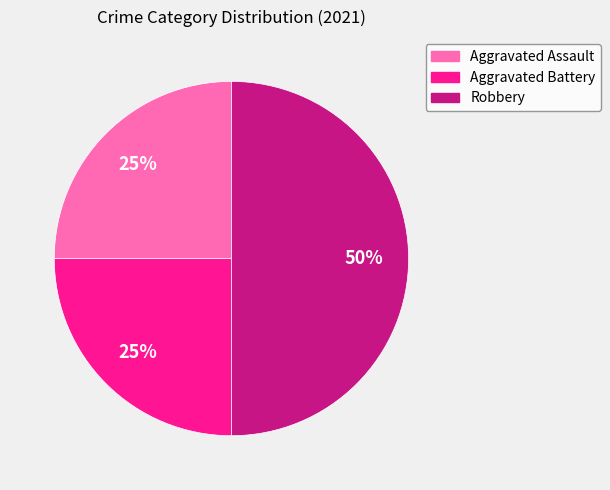

How many slices are in this pie chart?

3